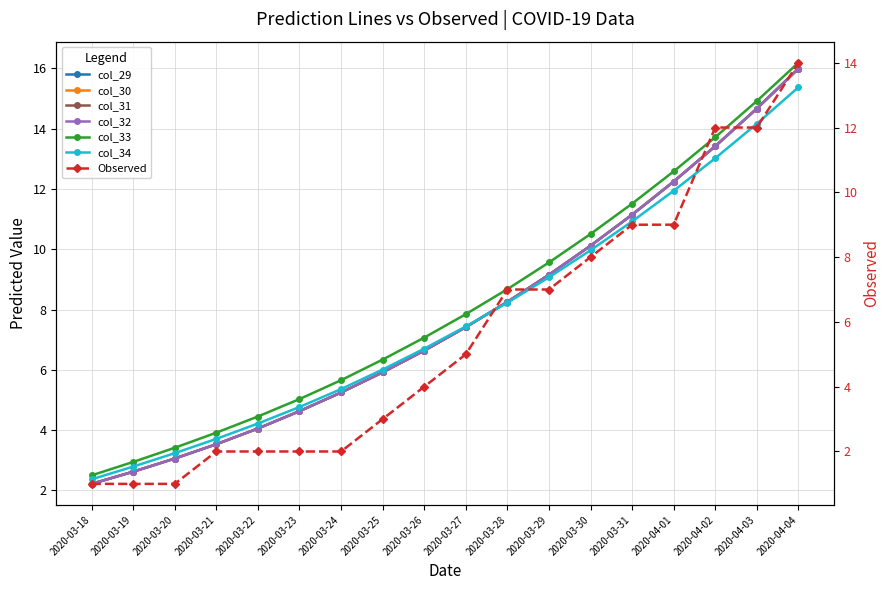

Which series changed the most between 2020-03-22 and 2020-04-02?

col_29